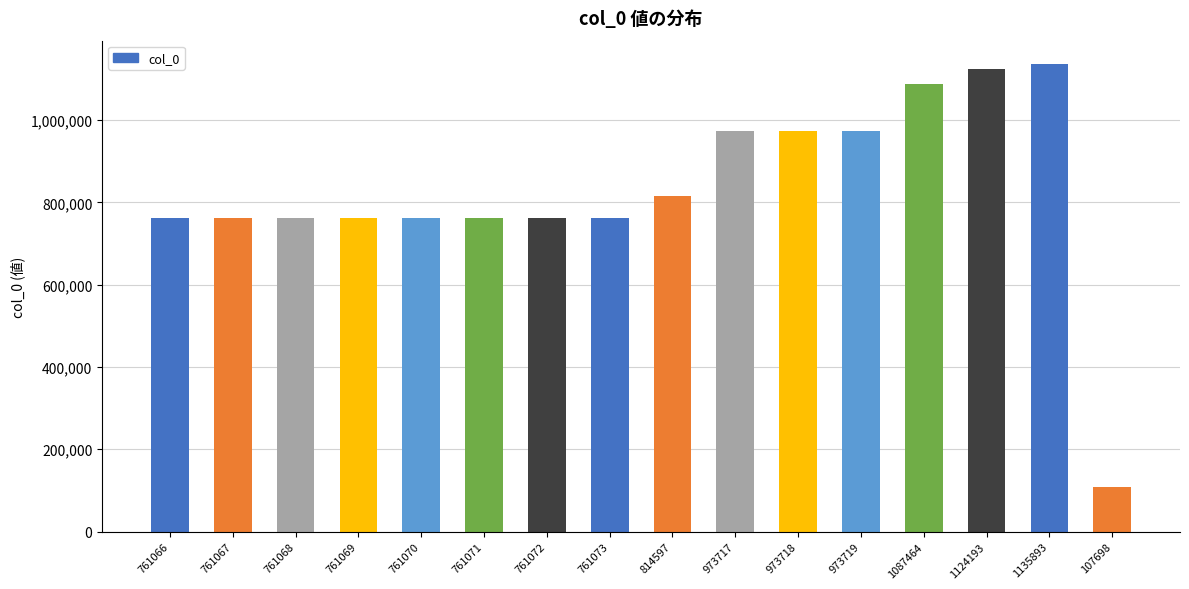

How many data points are less than 761073?

8